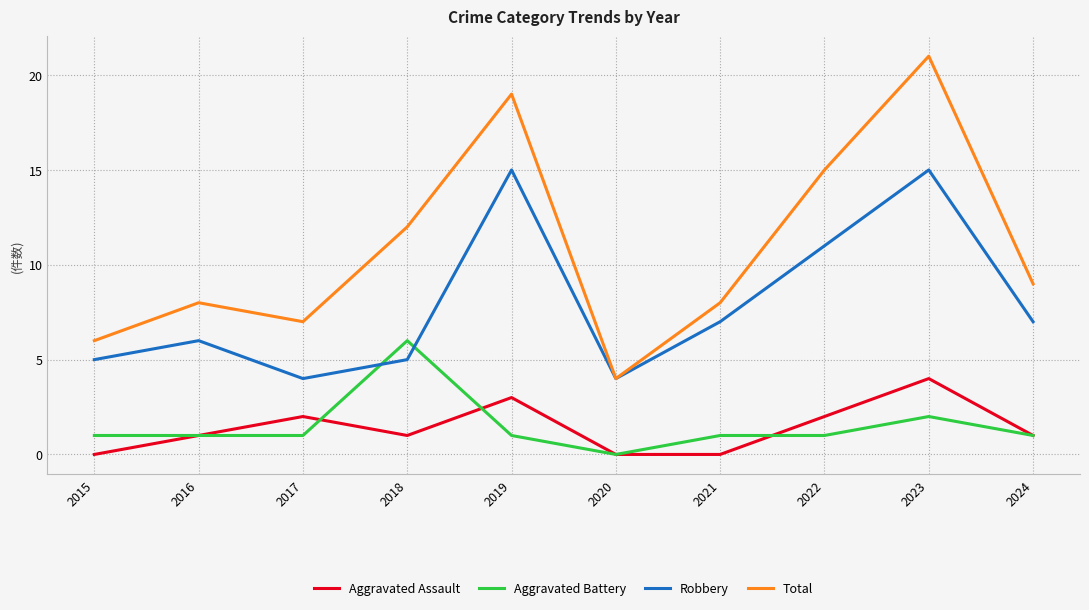

At which category does Total reach its first local valley?

2017